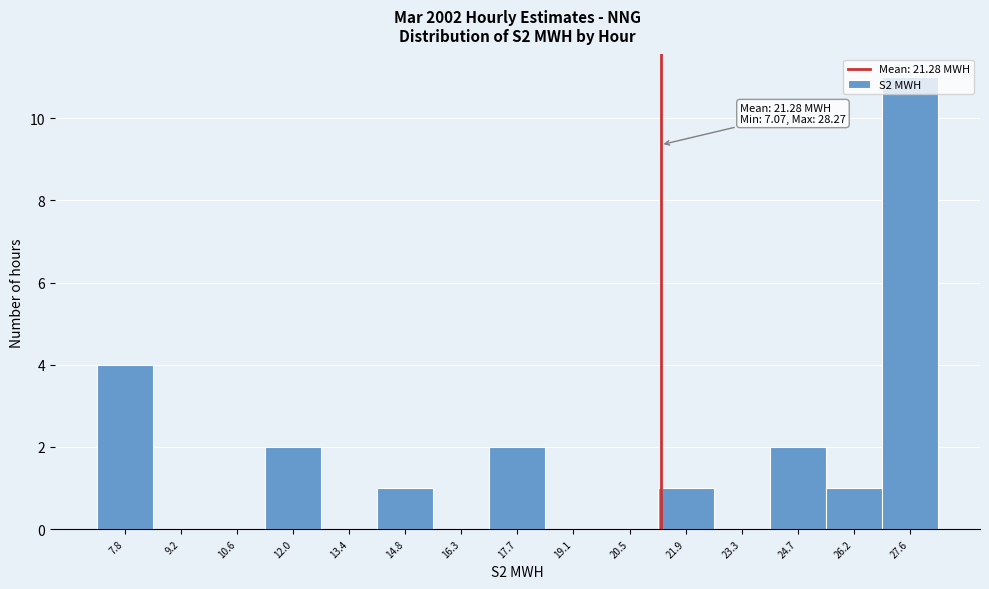

Which range on the x-axis has the tallest bar?

26.8 to 28.2